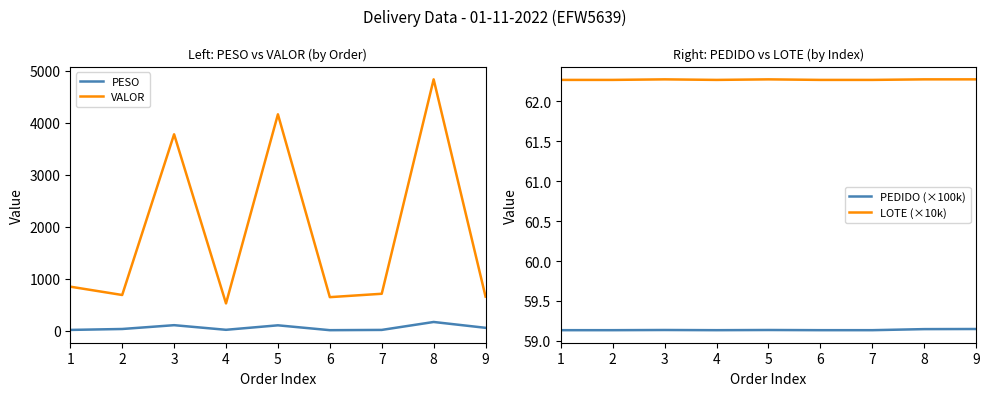

Is the value of VALOR at 7 greater than the value of PEDIDO (×100k) at 2?

Yes